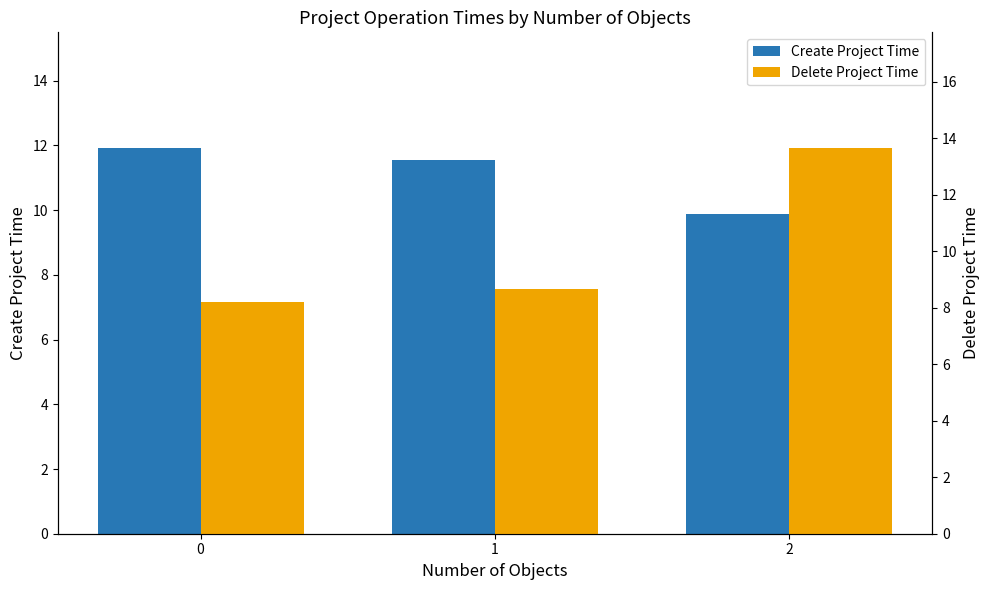

What is the approximate value of Create Project Time at 0?

11.9